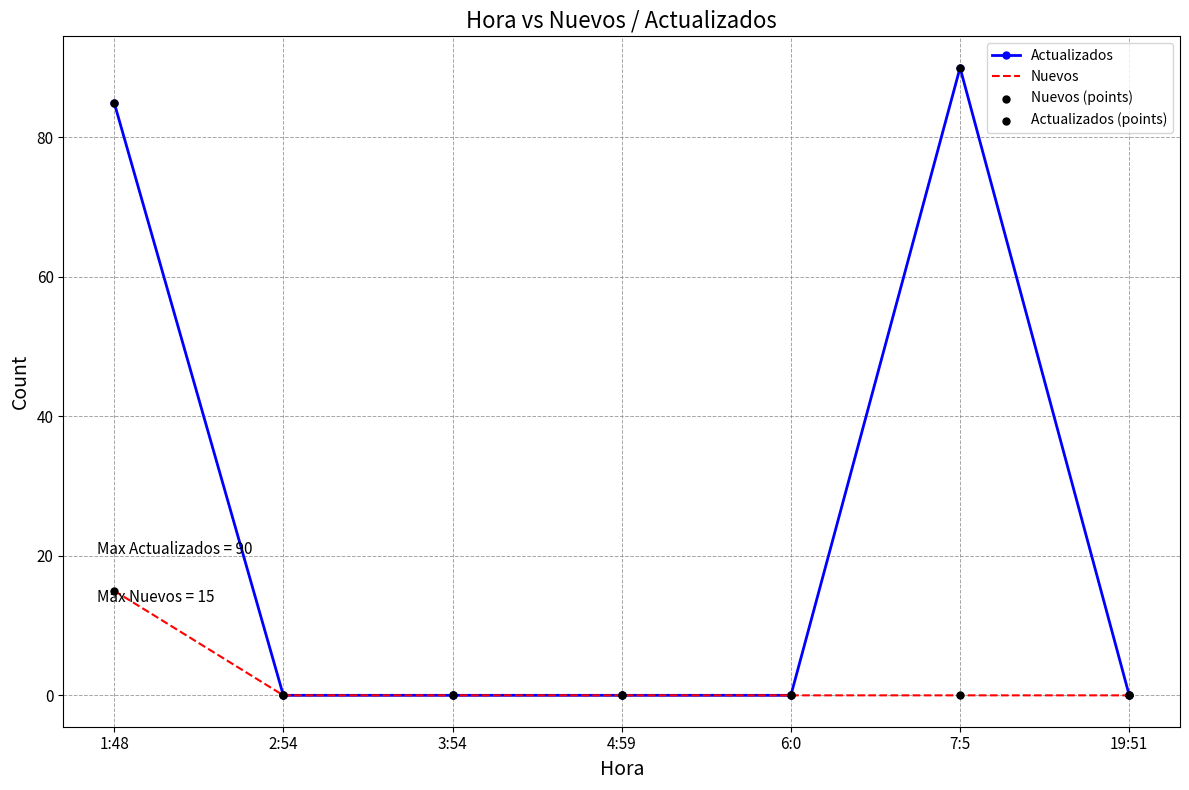

Which series has the widest spread of values?

Actualizados